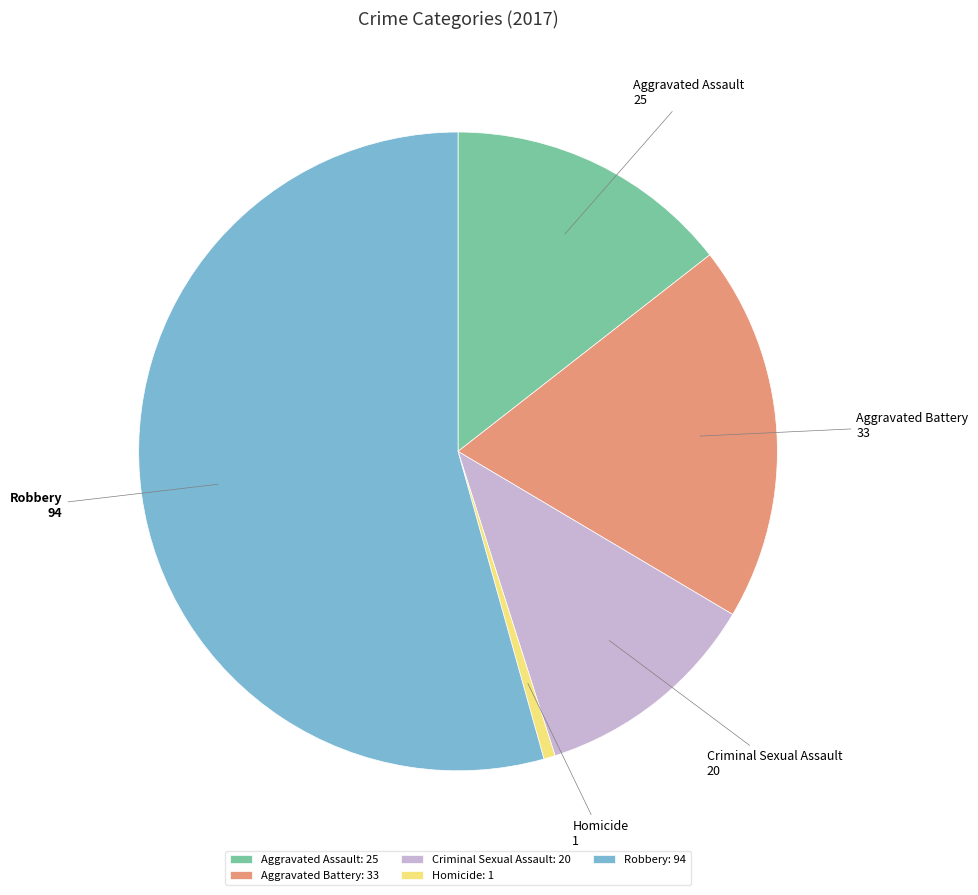

Between Aggravated Assault and Homicide, which is larger?

Aggravated Assault